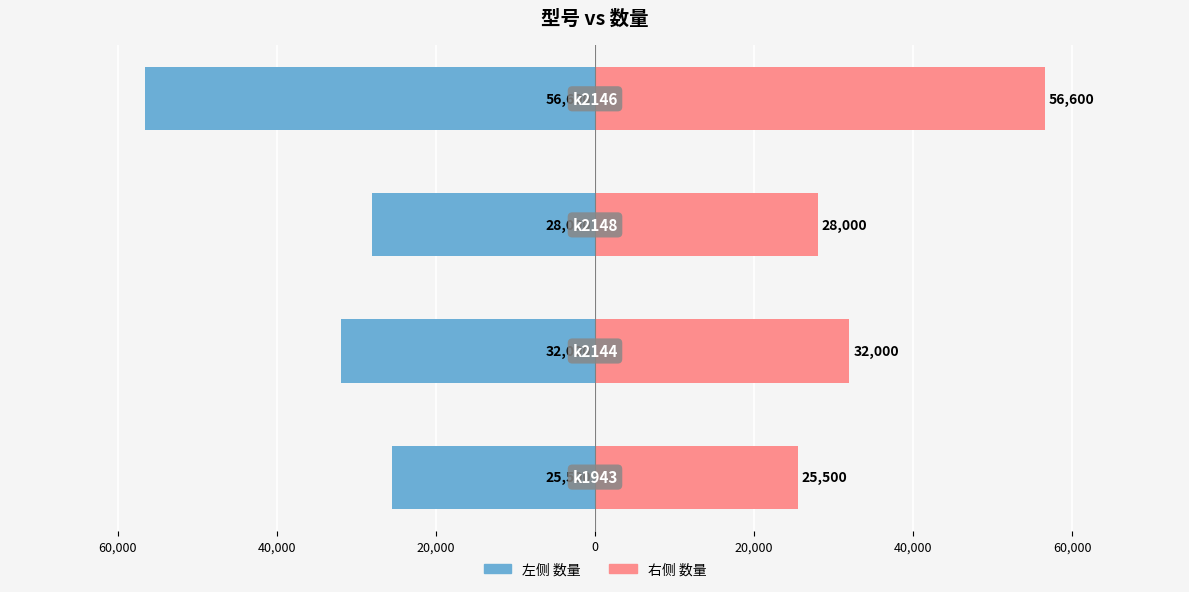

What is the maximum value for 数量 (左)?

-25500